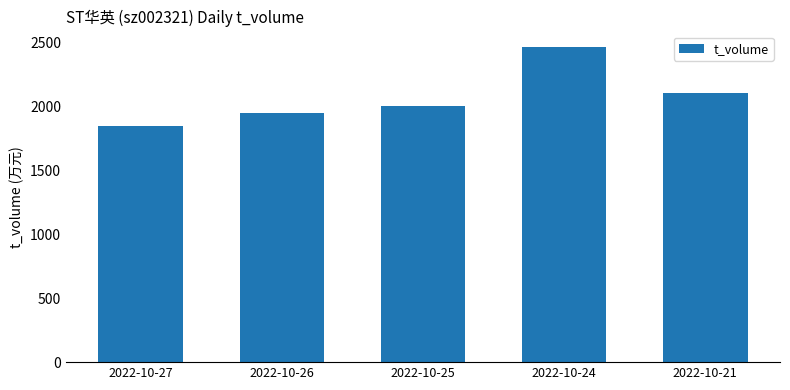

Count the number of categories in the chart.

5